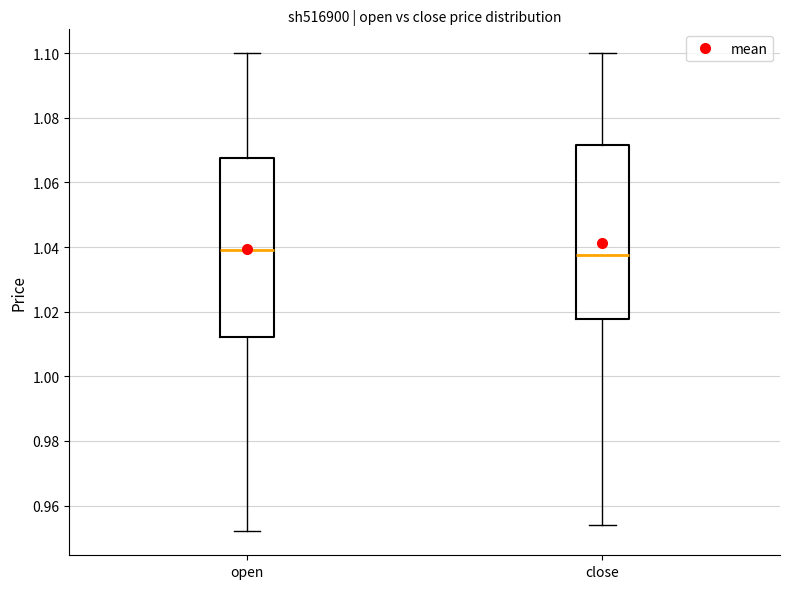

Reading left to right, transcribe this box plot: for each box, give where its median line is, the range the box spans, and where its two whiskers end, as read against the y-axis. The values are not printed on the chart, so give them approximately, as read against the axis.

open: median 1.040, box 1.012 to 1.068, whiskers 0.952 to 1.100
close: median 1.038, box 1.018 to 1.072, whiskers 0.954 to 1.100